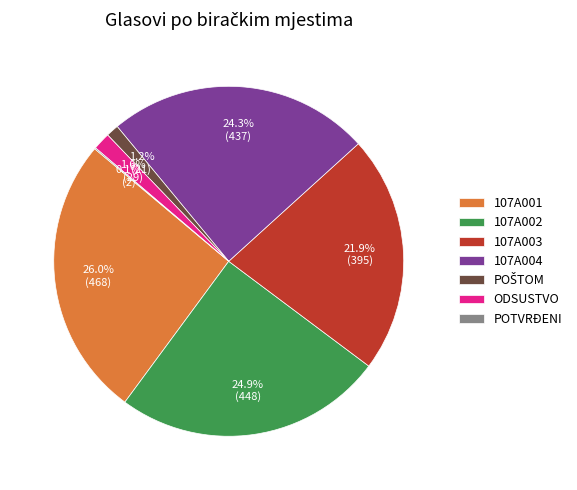

Is there a majority slice in this chart?

No